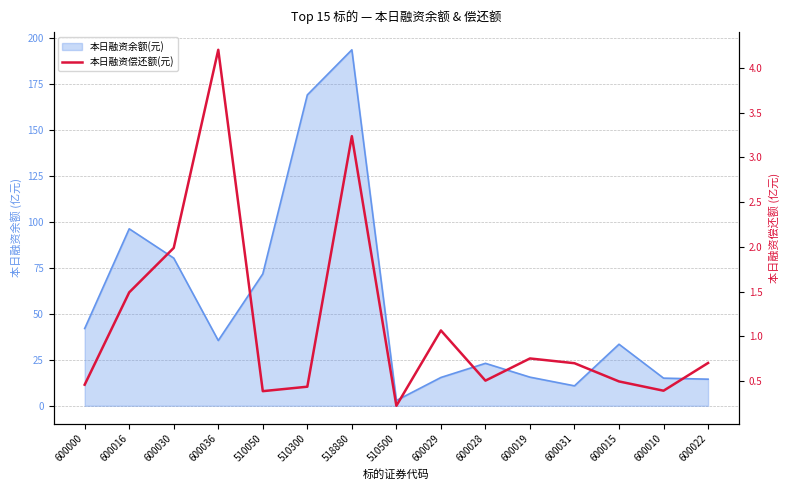

Is it true that the value at 600029 is 1.1?

True